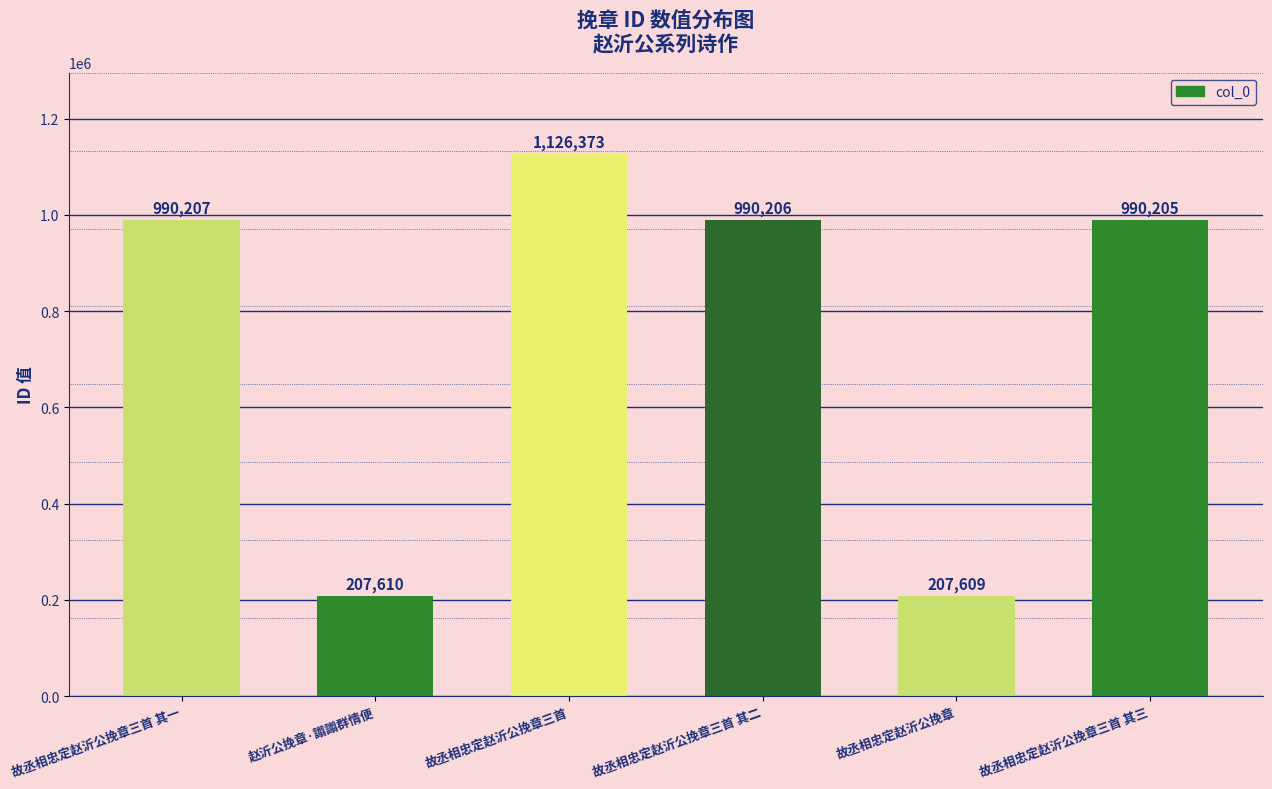

What is the maximum value shown in the chart?

1126373